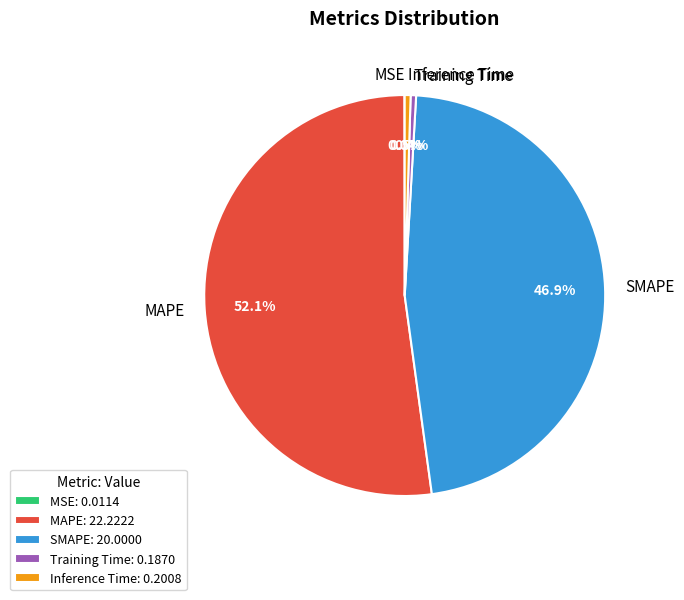

Combined, do Inference Time and MAPE account for over 50%?

Yes